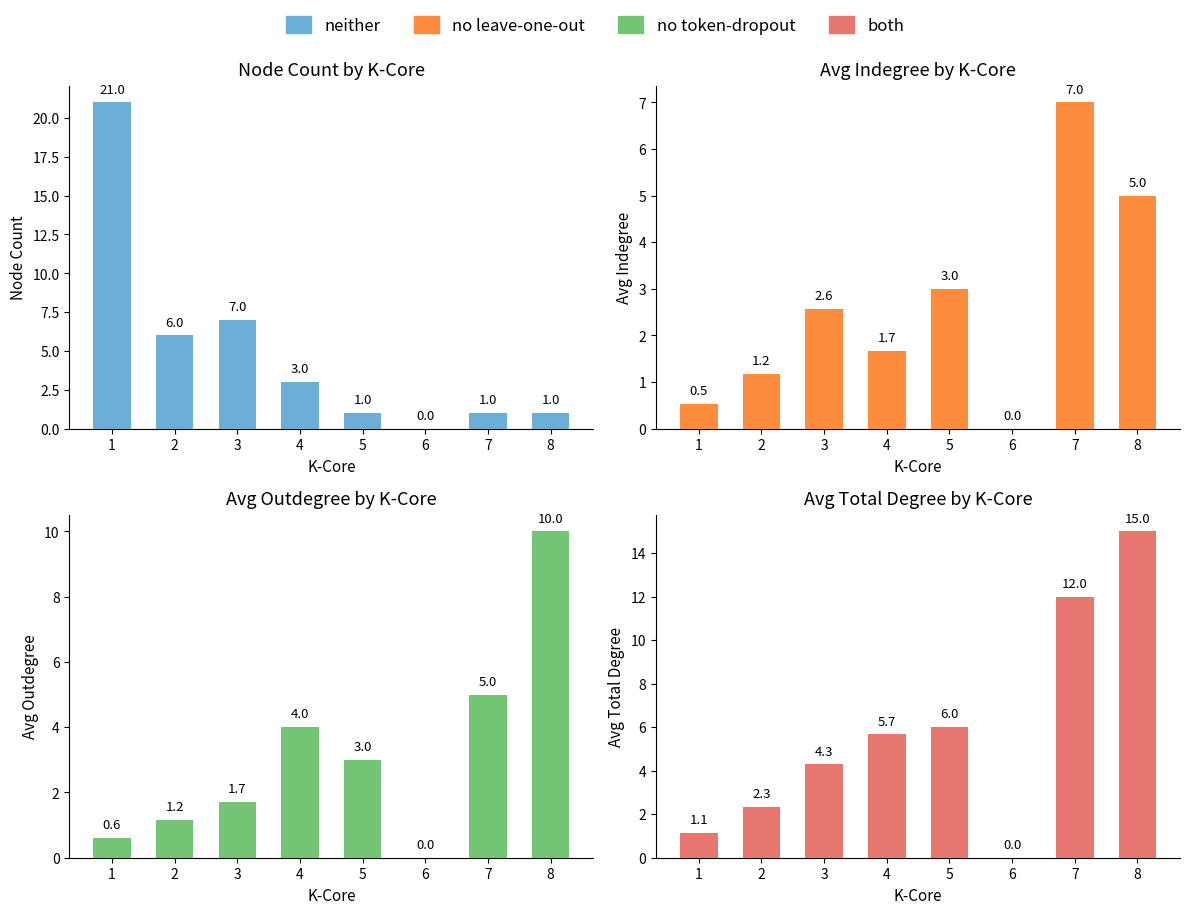

Reading left to right, list all the values displayed in this chart.

neither: 1=21.0	2=6.0	3=7.0	4=3.0	5=1.0	6=0.0	7=1.0	8=1.0
no leave-one-out: 1=0.5	2=1.2	3=2.6	4=1.7	5=3.0	6=0.0	7=7.0	8=5.0
no token-dropout: 1=0.6	2=1.2	3=1.7	4=4.0	5=3.0	6=0.0	7=5.0	8=10.0
both: 1=1.1	2=2.3	3=4.3	4=5.7	5=6.0	6=0.0	7=12.0	8=15.0